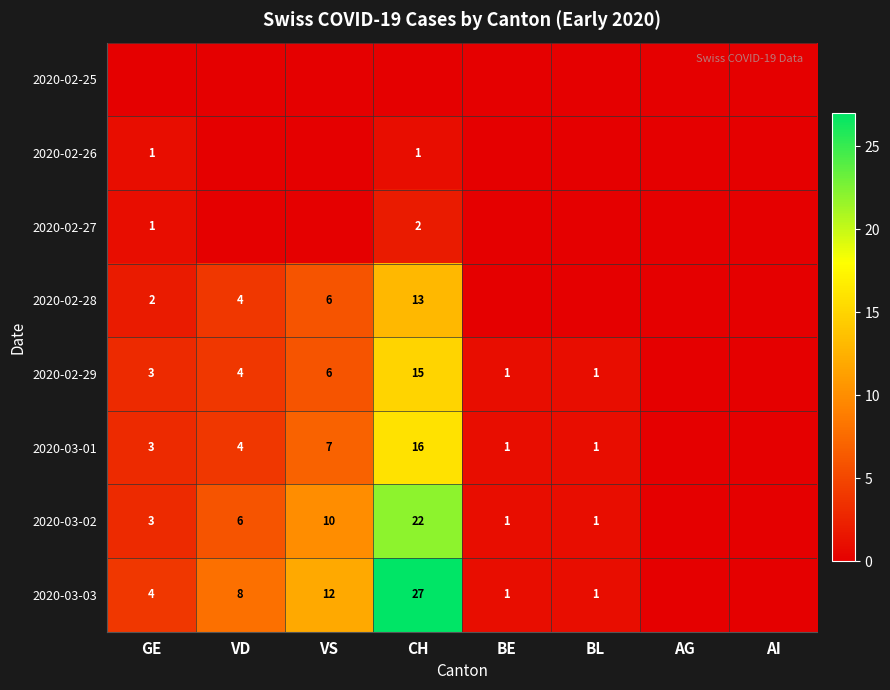

What is the sum of the 2020-03-03 values at VS and GE?

16